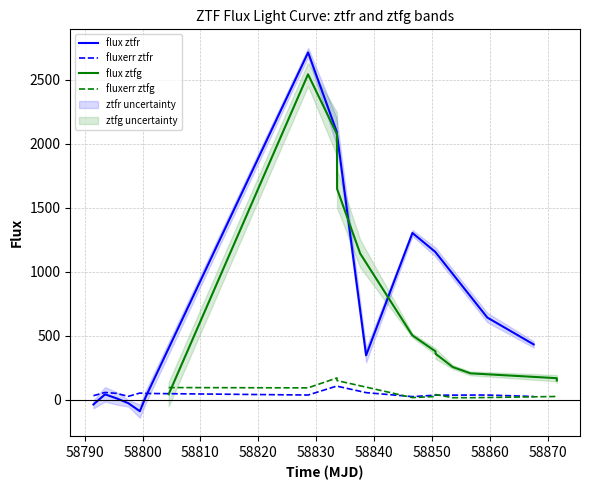

Does the chart display data point markers on the line(s)?

No